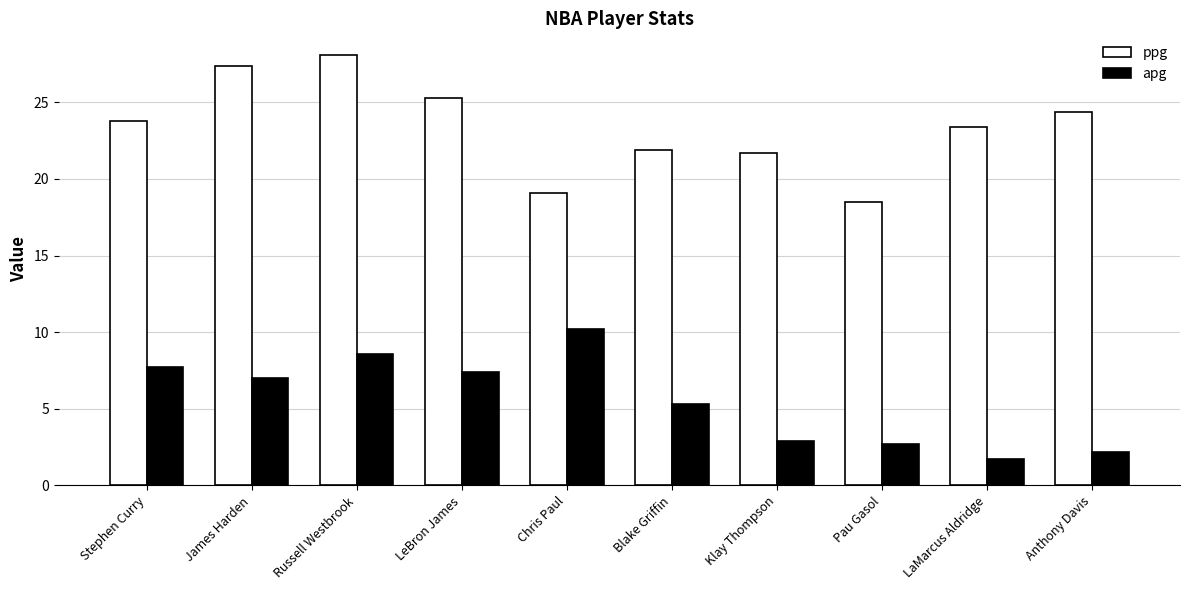

What is the highest value of the apg series?

10.2